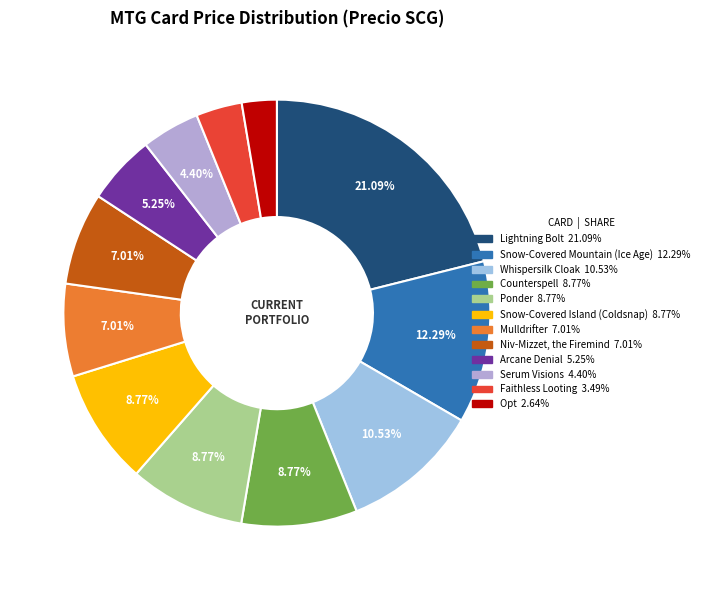

Does Niv-Mizzet, the Firemind account for over 50% of the chart?

No